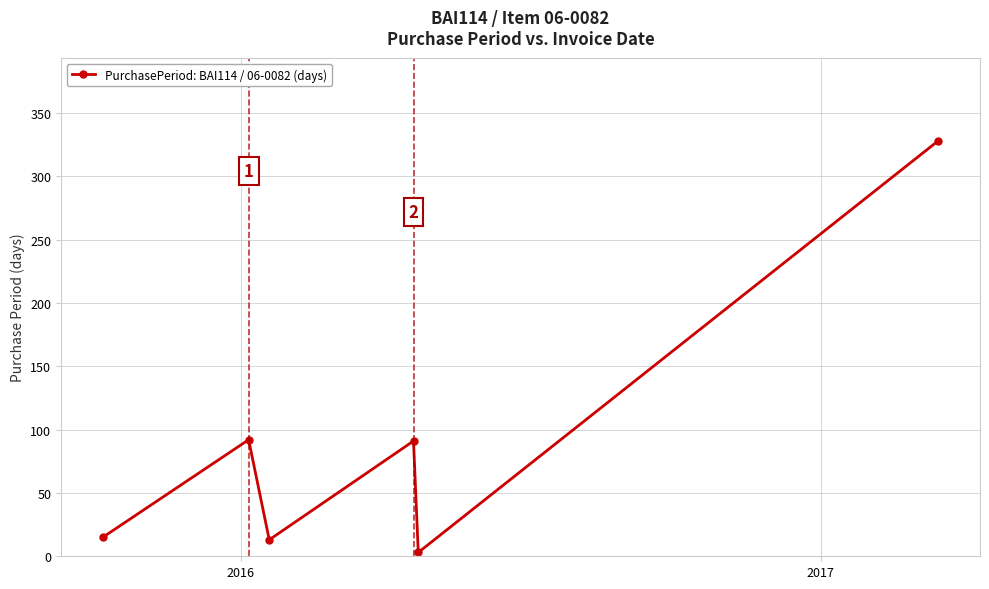

What is the difference between the maximum and minimum values?

325